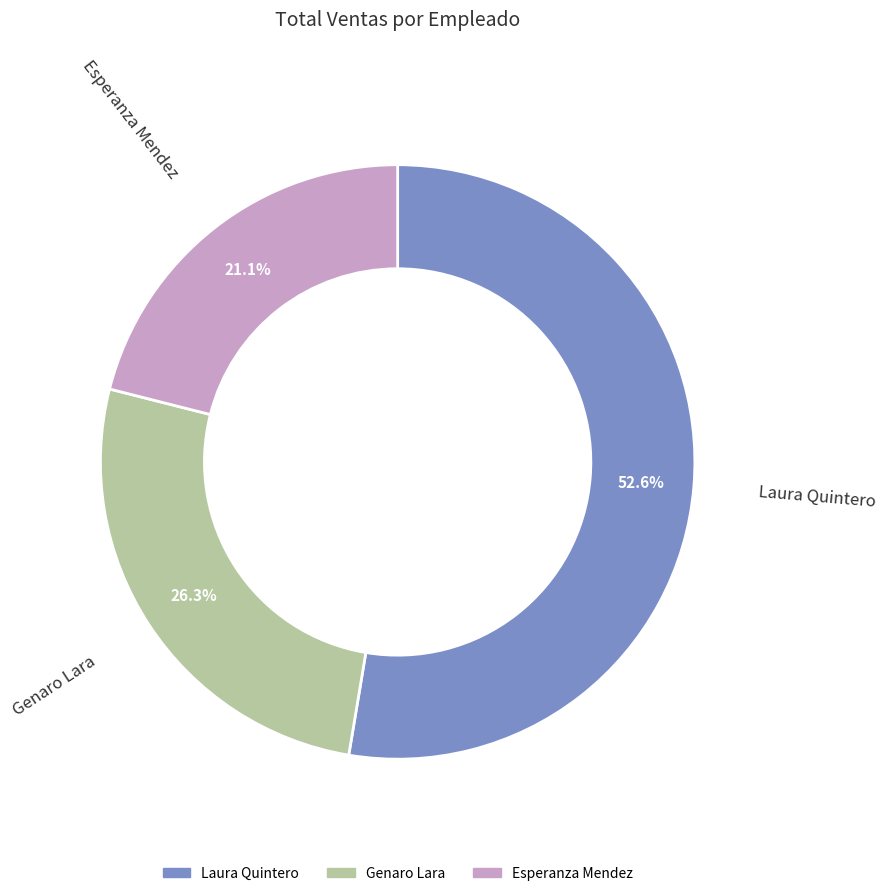

Combined, do Genaro Lara and Laura Quintero account for over 50%?

Yes